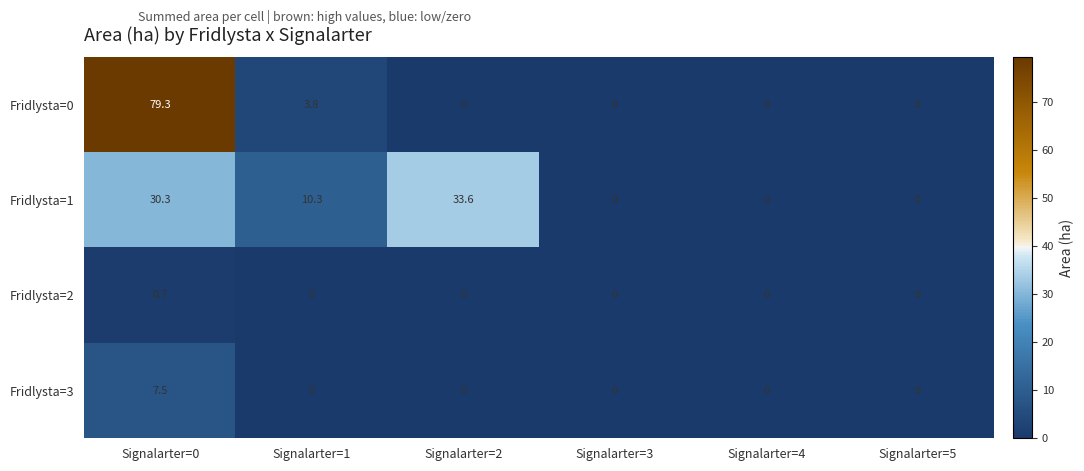

List the series in order of their peak value, highest first.

Fridlysta=0, Fridlysta=1, Fridlysta=3, Fridlysta=2